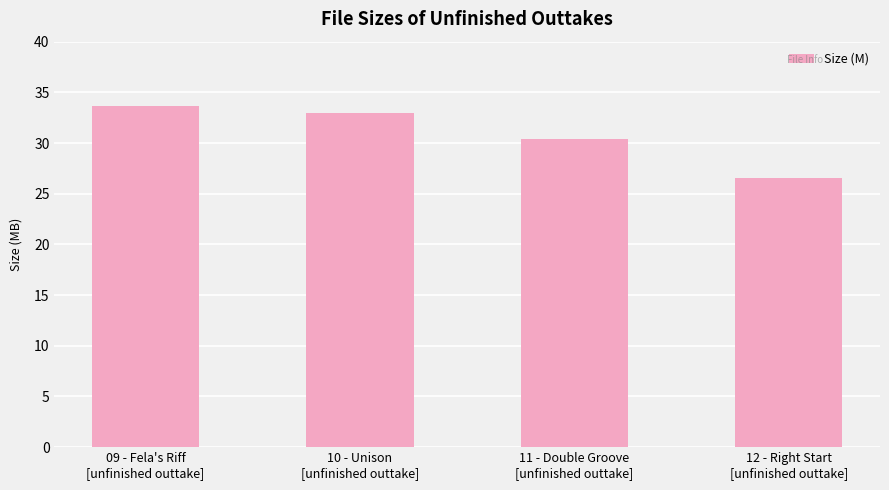

What is the sum of the values at 12 - Right Start
[unfinished outtake] and 09 - Fela's Riff
[unfinished outtake]?

60.2